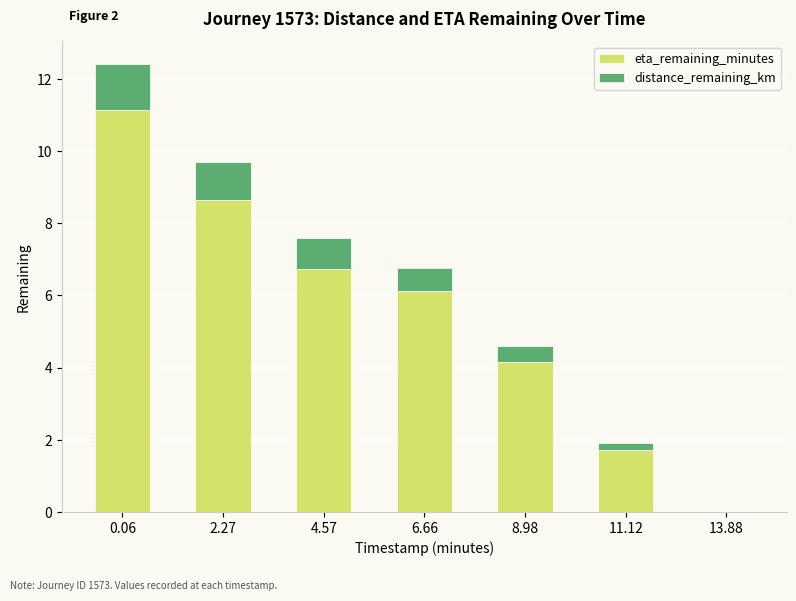

The value of eta_remaining_minutes at 8.98 is 7.2. True or false?

False